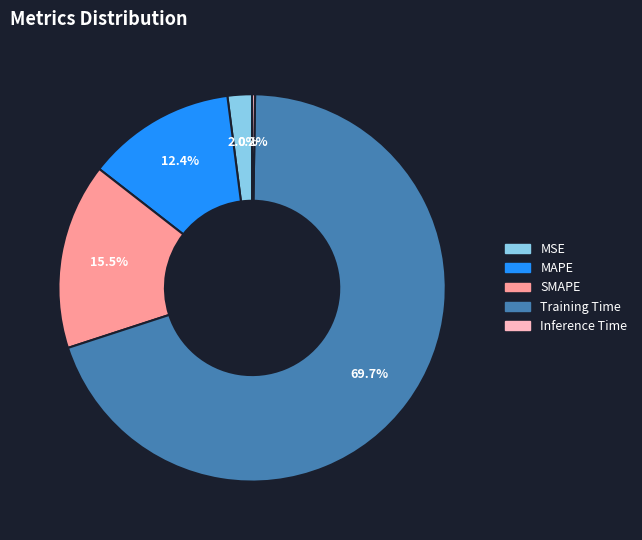

Which category has the biggest portion of the pie?

Training Time